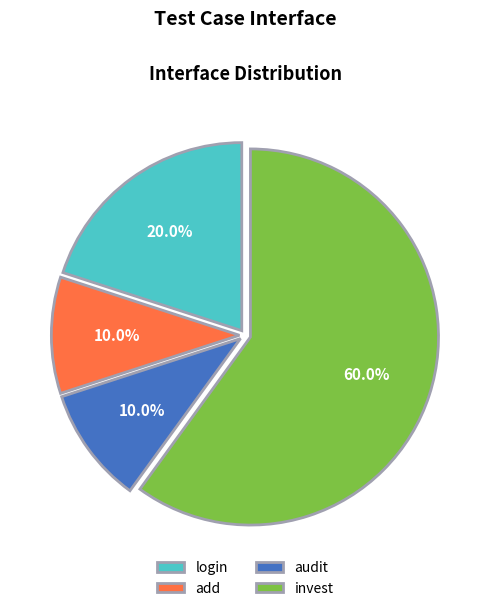

What is the majority slice?

invest